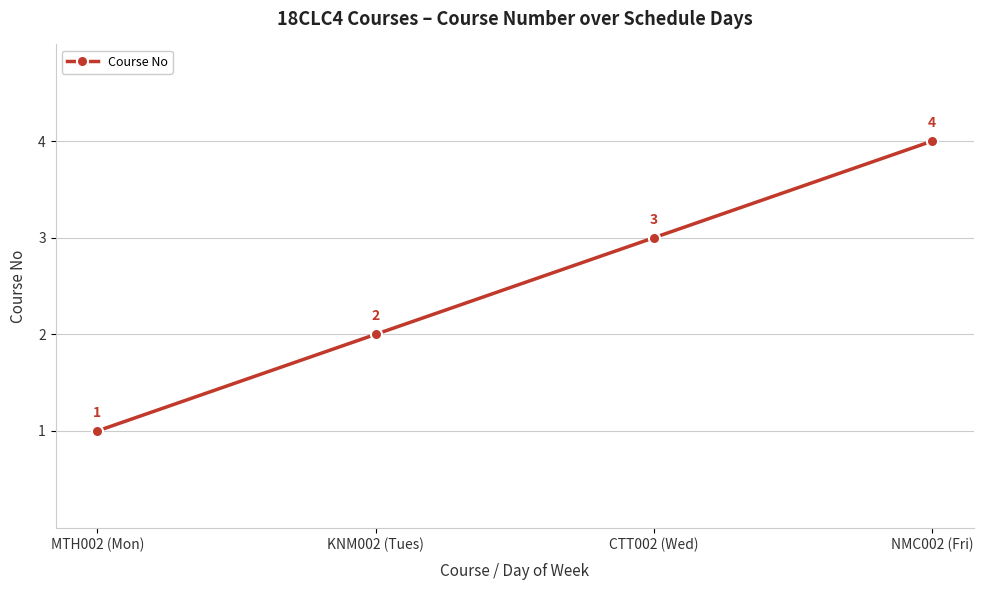

Between NMC002 (Fri) and KNM002 (Tues), which is larger?

NMC002 (Fri)